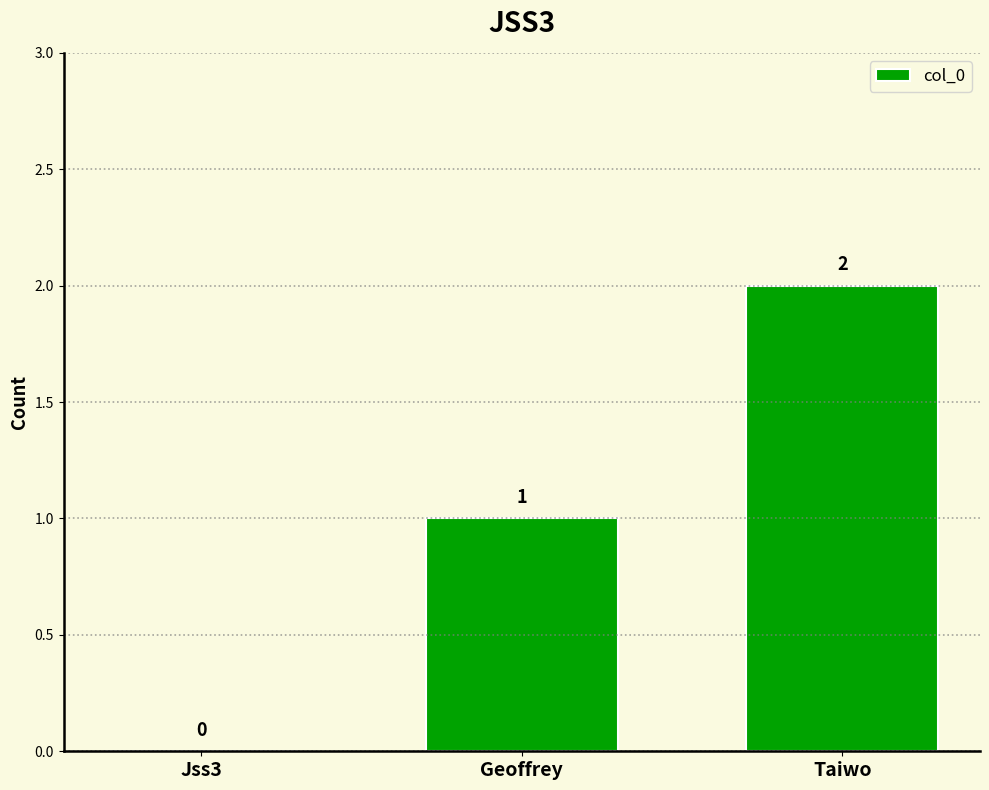

Between Taiwo and Jss3, which is larger?

Taiwo